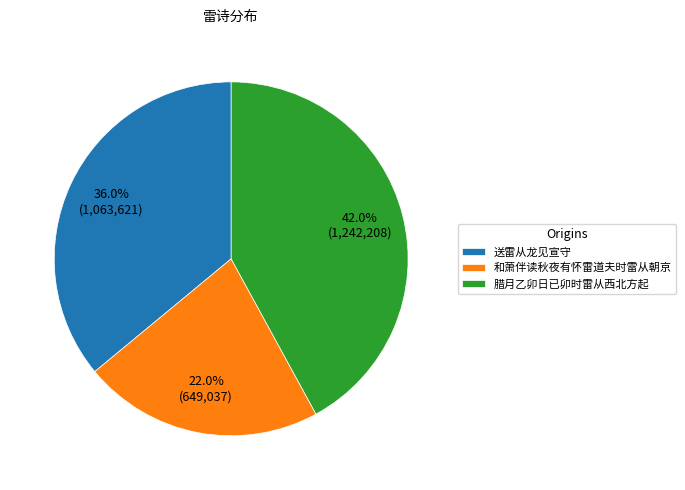

What is the largest slice in the pie chart?

腊月乙卯日已卯时雷从西北方起